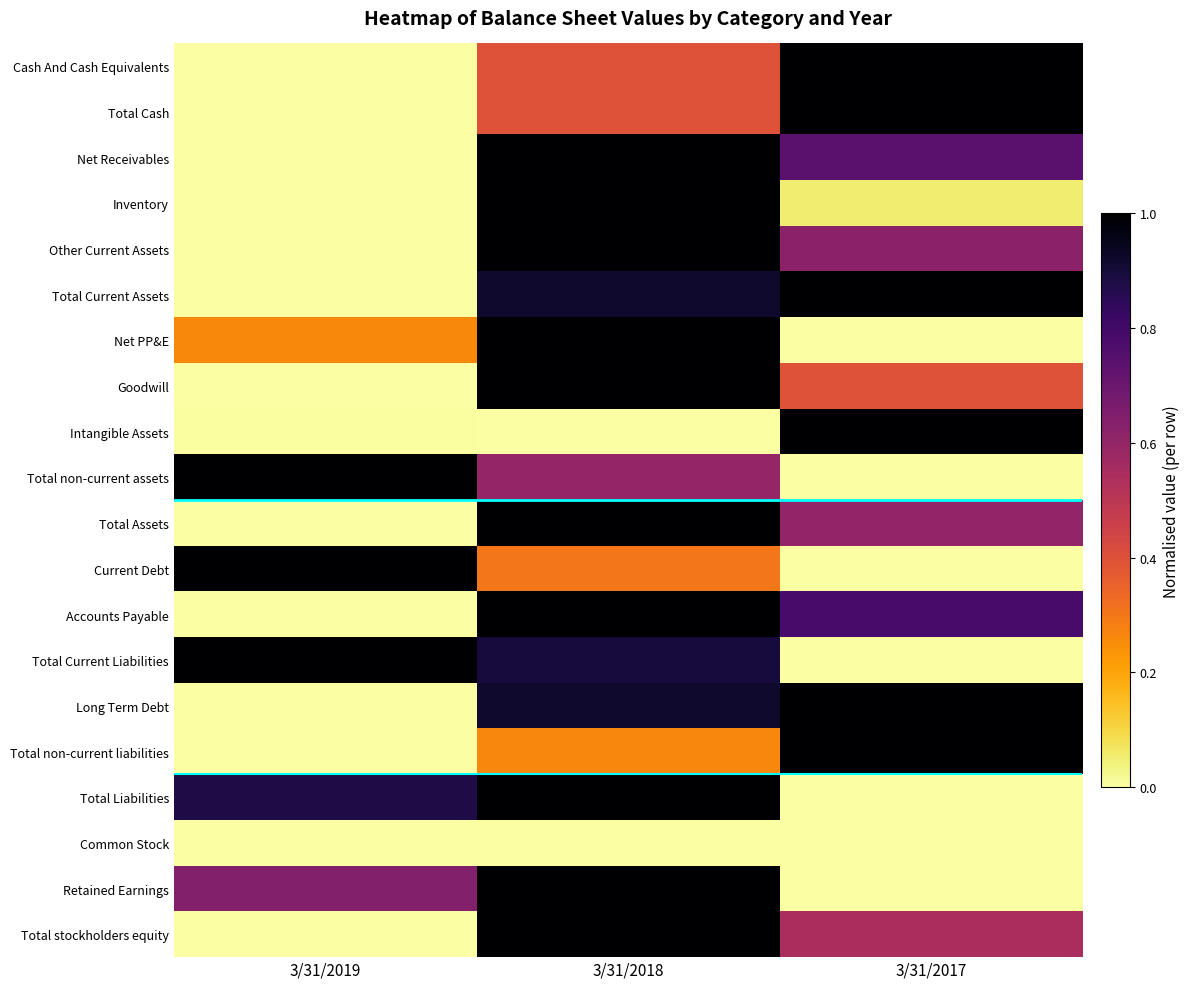

At which category is the sum across all series the highest?

3/31/2018